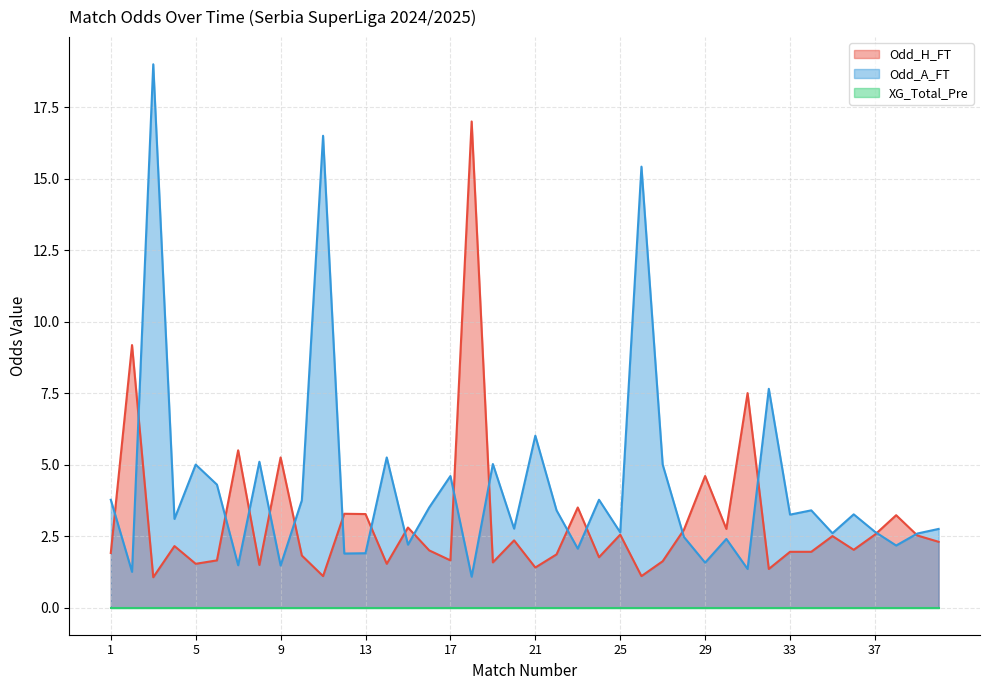

Does the chart display data point markers on the line(s)?

No